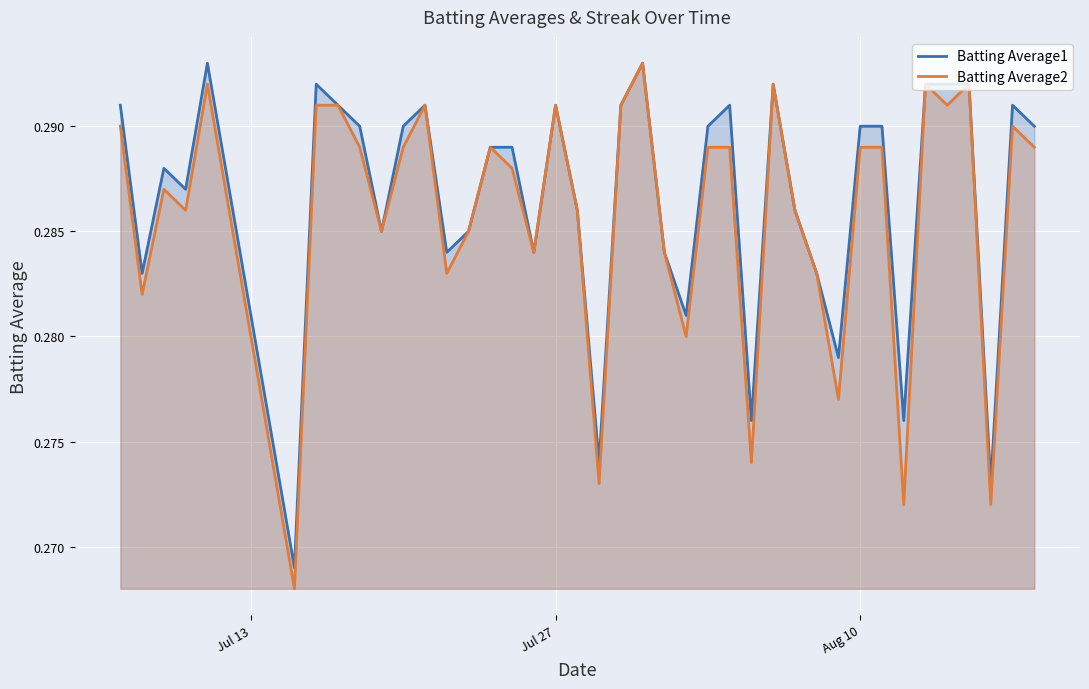

True or false: Batting Average2 and Batting Average1 cross at least once.

False